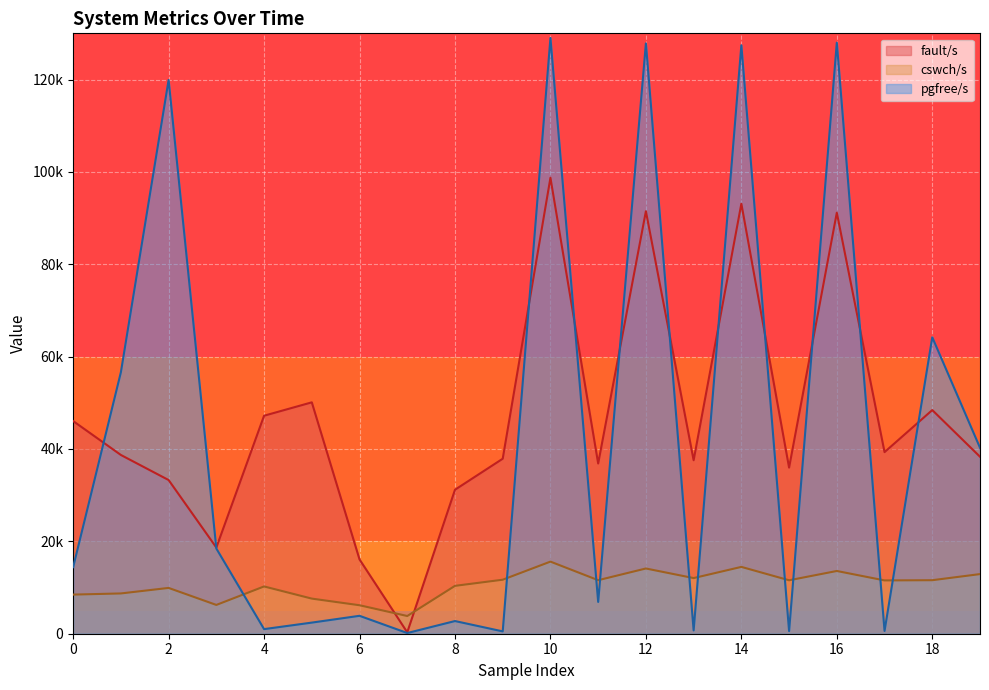

What is the difference between the highest and lowest values at 13?

36852